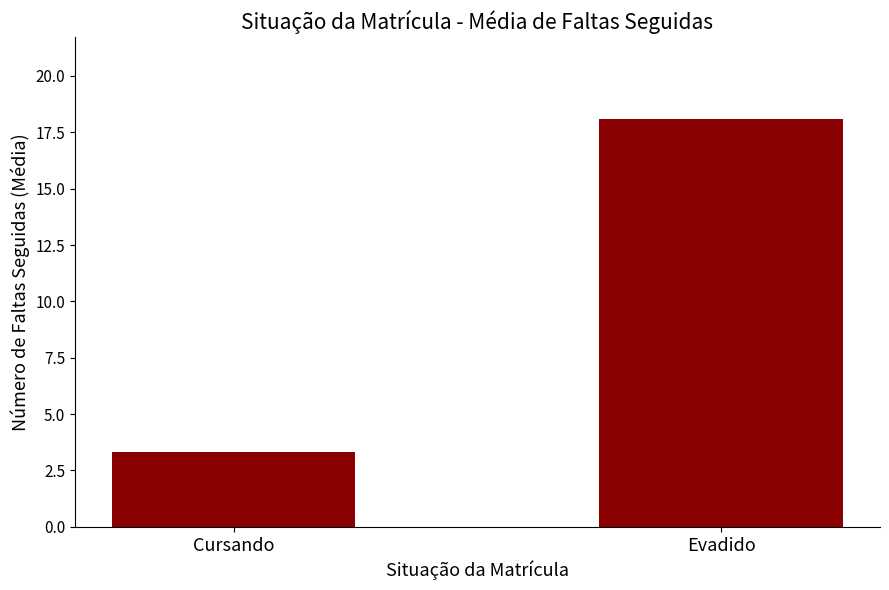

What is the sum of the values at Evadido and Cursando?

21.4